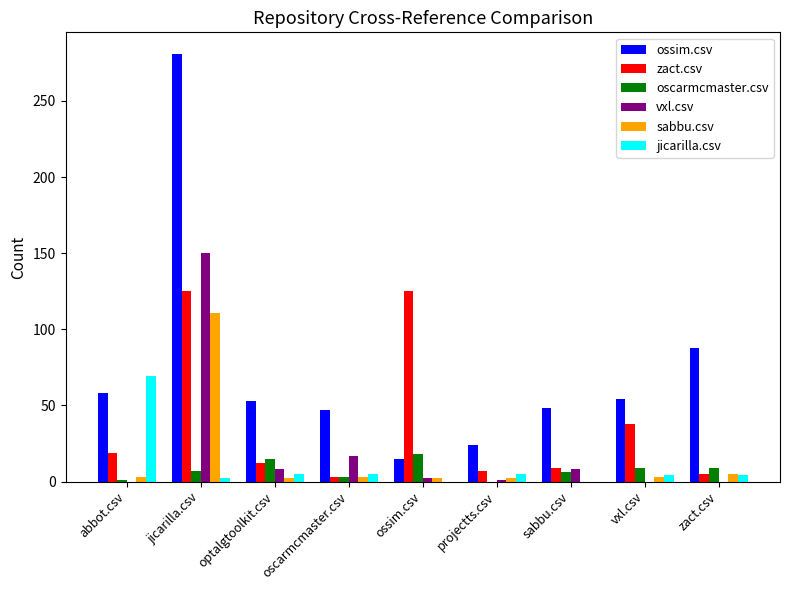

How many series are shown in this chart?

6